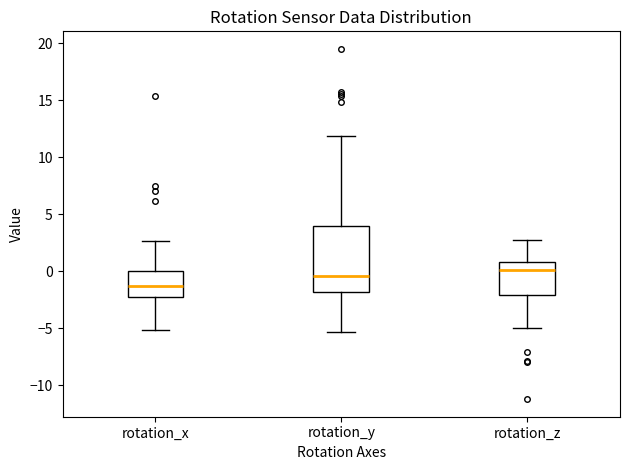

Reading left to right, read every box against the y-axis: the position of its median line, the range the box covers, and the ends of its whiskers. The values are not printed on the chart, so give them approximately, as read against the axis.

rotation_x: median -1.5, box -2.5 to 0.0, whiskers -5.0 to 2.5
rotation_y: median -0.5, box -2.0 to 4.0, whiskers -5.5 to 12.0
rotation_z: median 0.0, box -2.0 to 1.0, whiskers -5.0 to 2.5